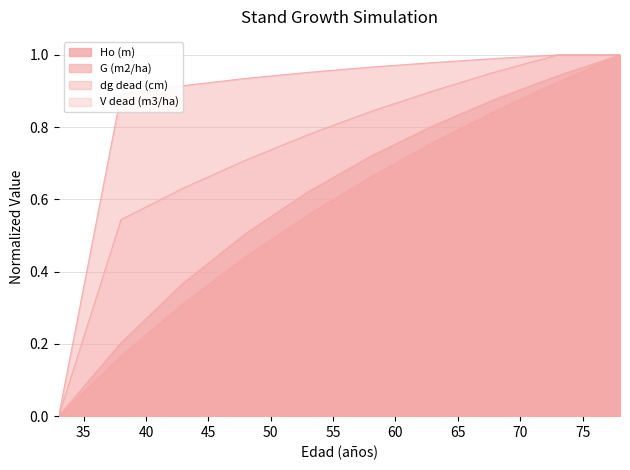

How many data points does each series have?

10